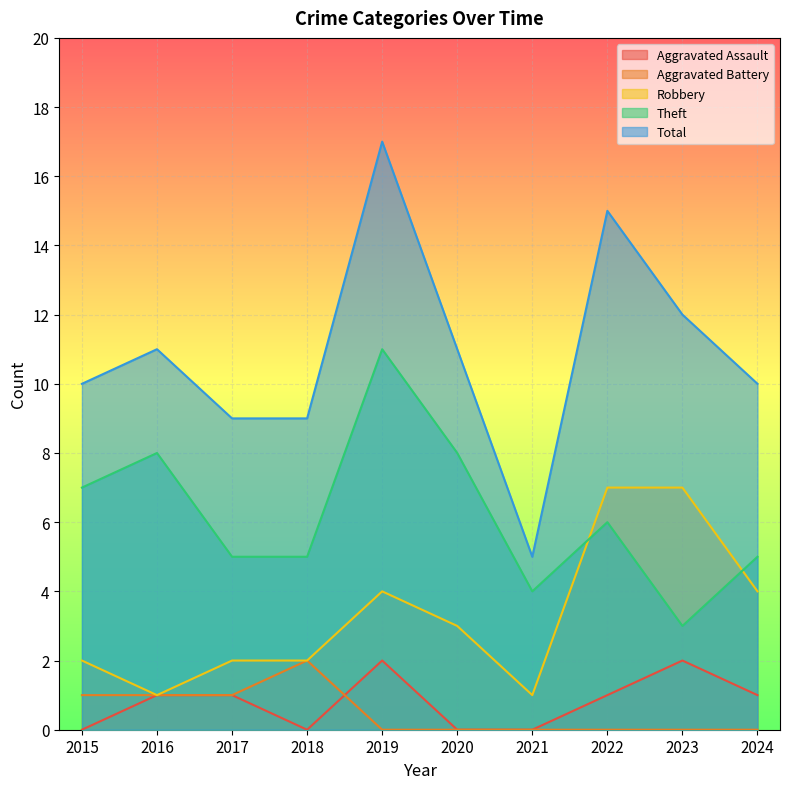

Does the chart display data point markers on the line(s)?

No